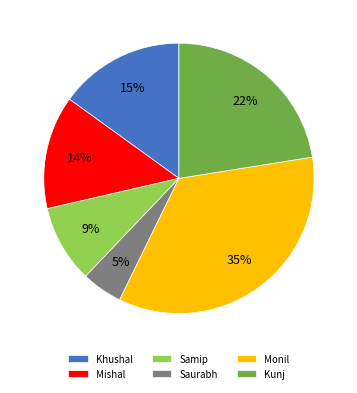

Between Khushal and Saurabh, which is larger?

Khushal